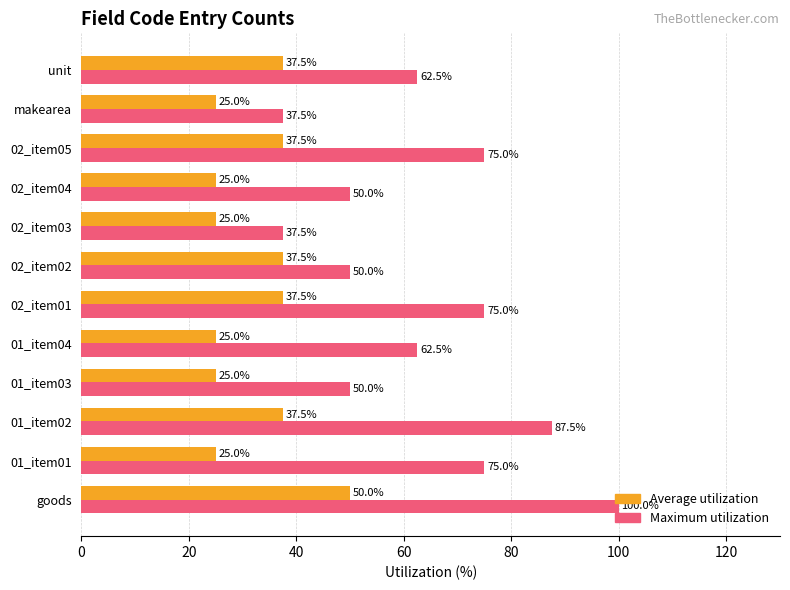

What is the minimum value for Maximum utilization?

37.5